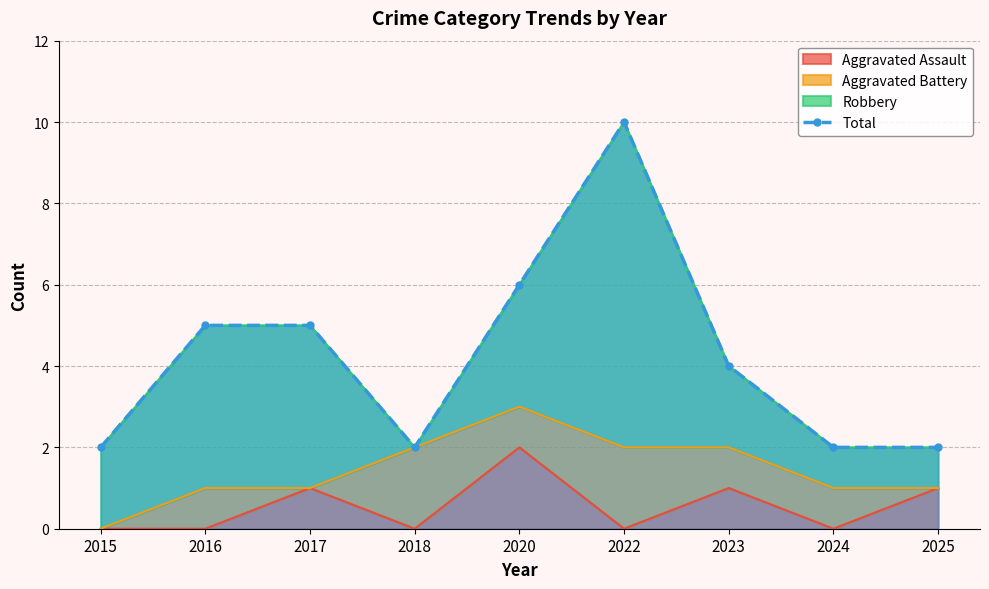

Approximately how many times larger is the value at 2024 compared to 2018?

1.0